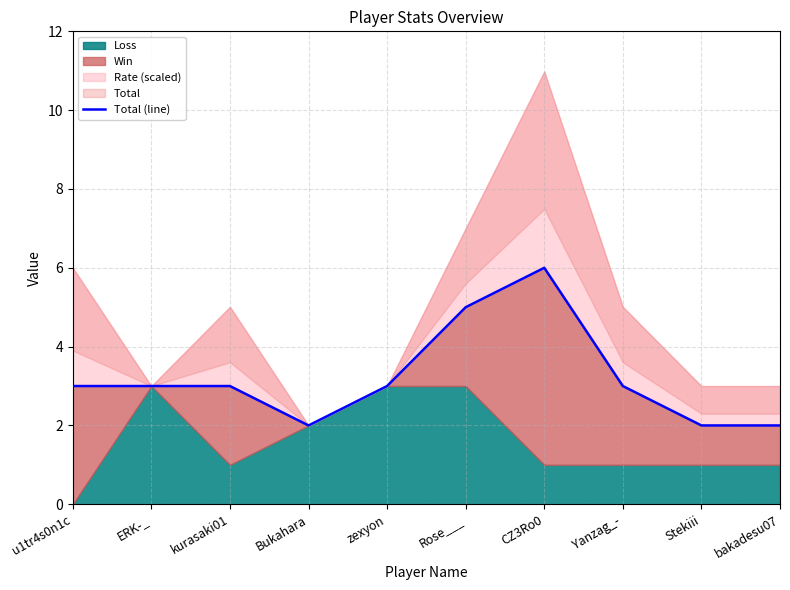

The chart shows a value of 2 at bakadesu07. True or false?

True